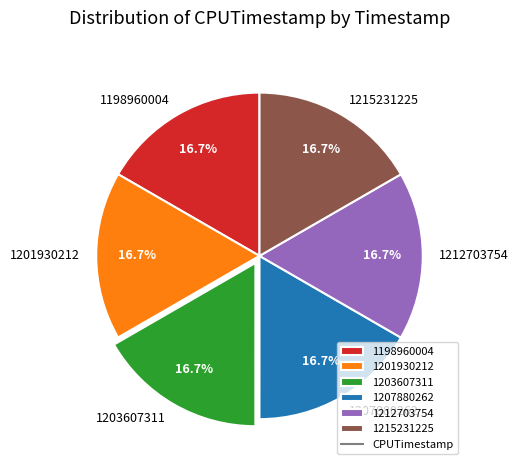

True or false: 1215231225 accounts for 17% of the total.

True